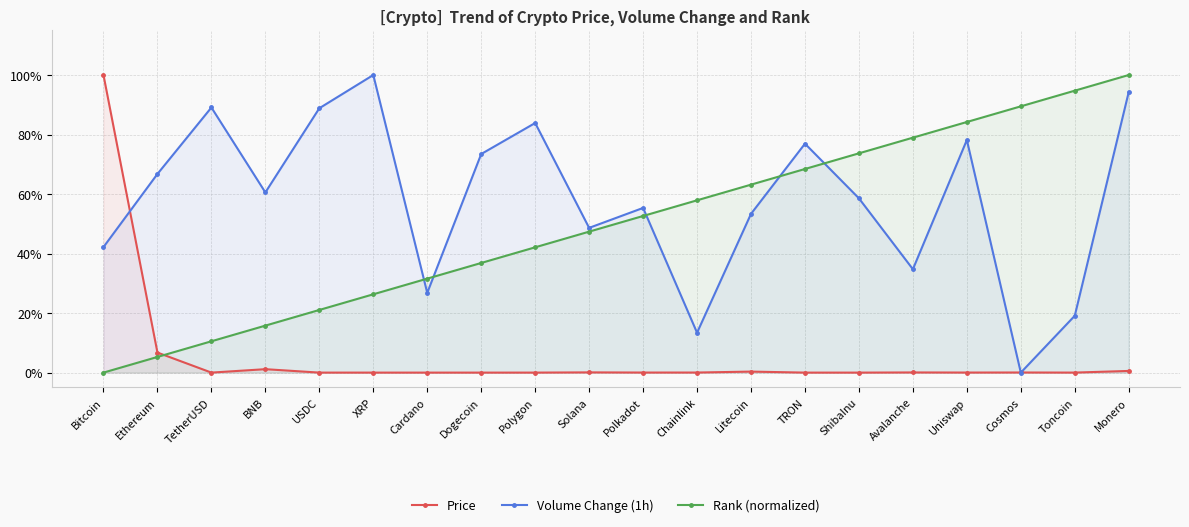

Read the Volume Change (1h) value at Polygon.

0.8